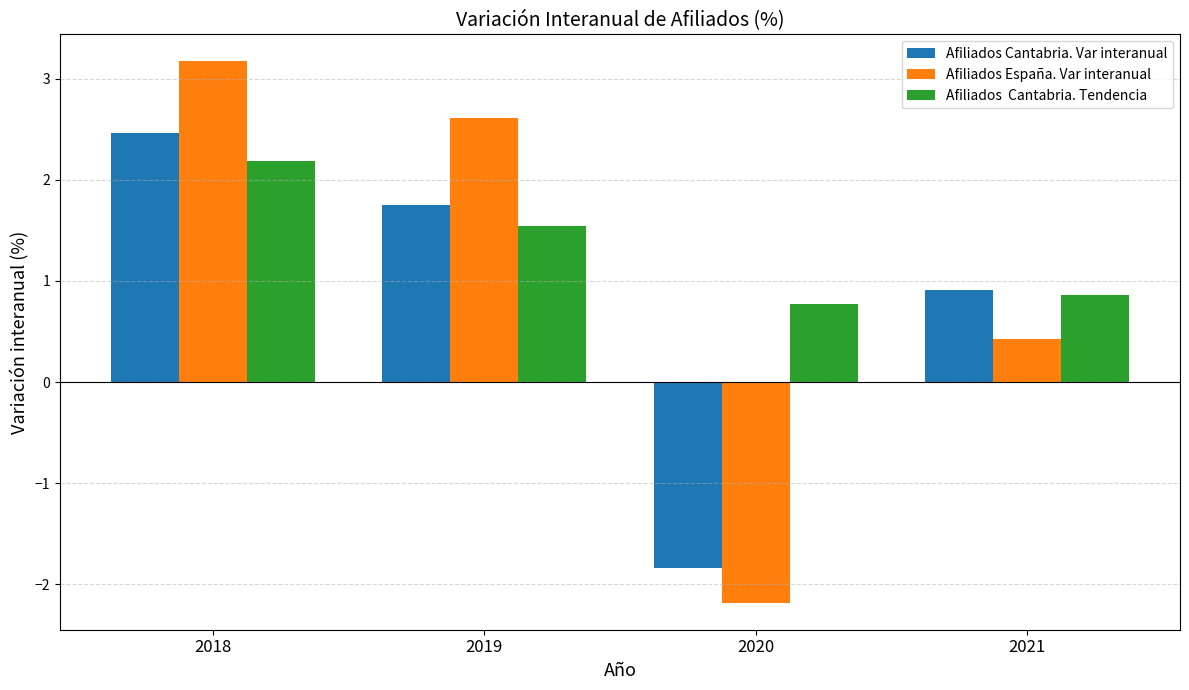

Are the bars grouped side by side (vs. stacked)?

Yes